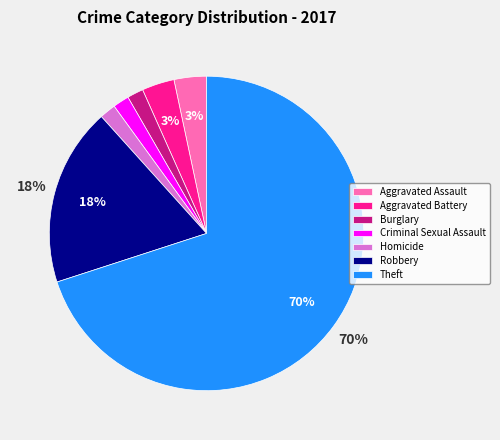

Count the number of slices in the pie.

7